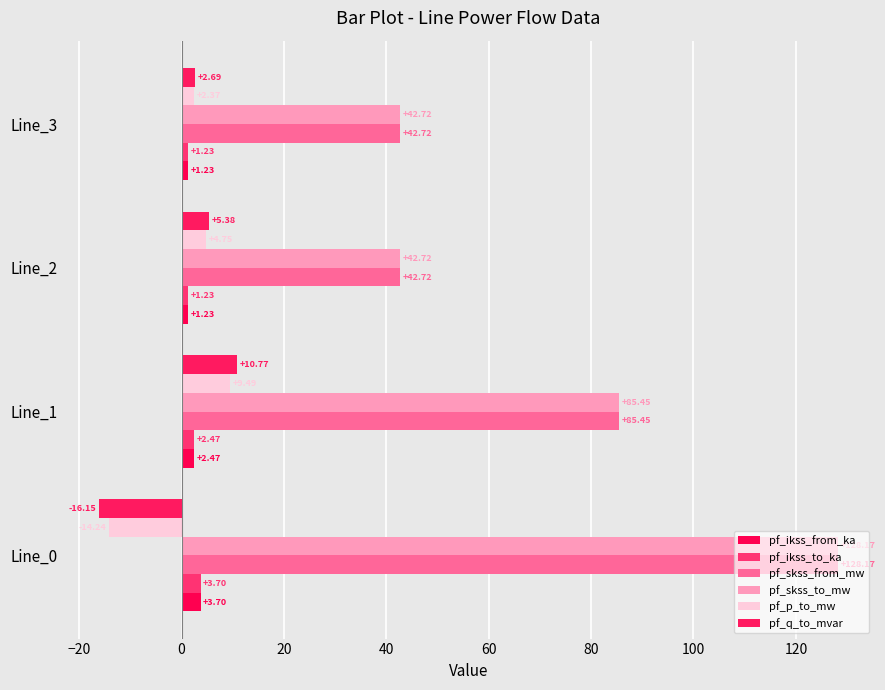

List the labels in order of pf_q_to_mvar value, smallest first.

Line_0, Line_3, Line_2, Line_1